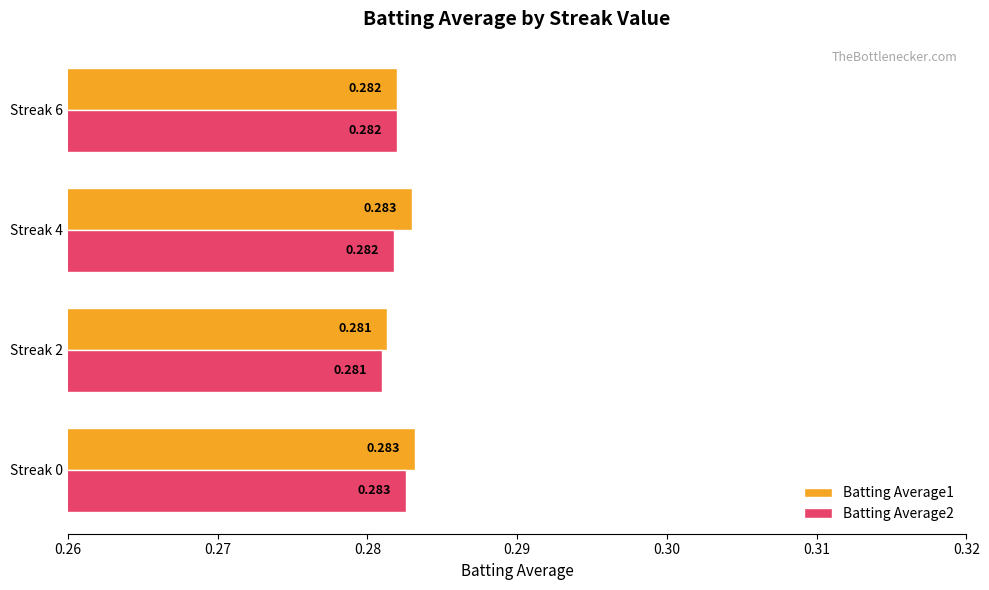

List the series in order of their overall mean, highest first.

Batting Average1, Batting Average2